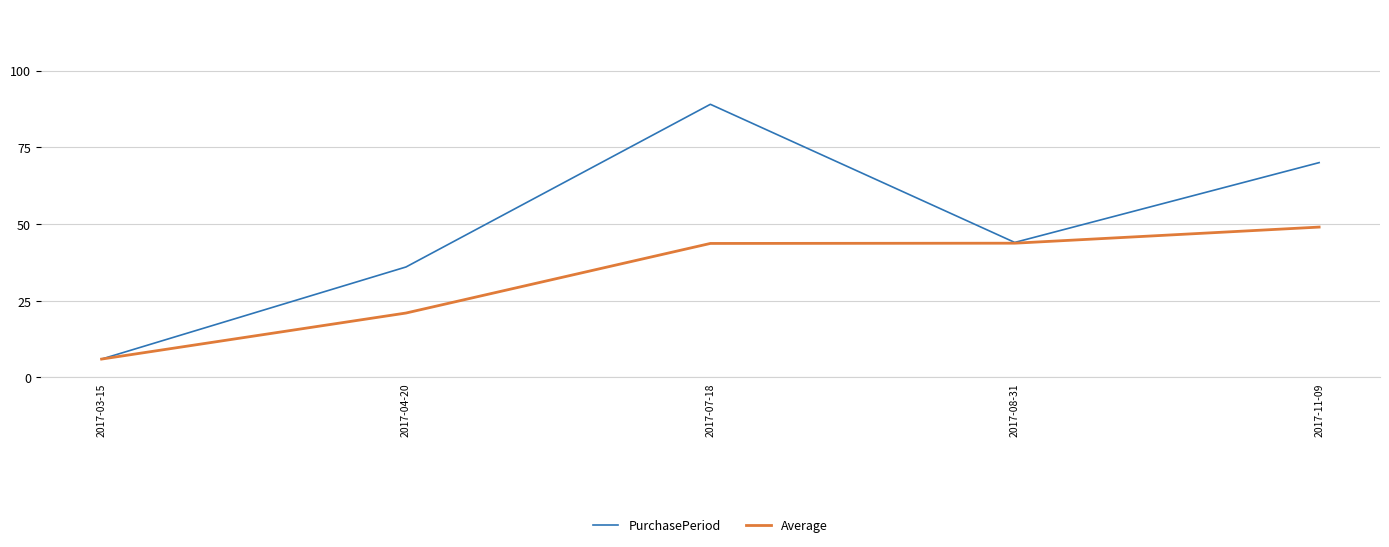

How many distinct data groups are displayed?

2